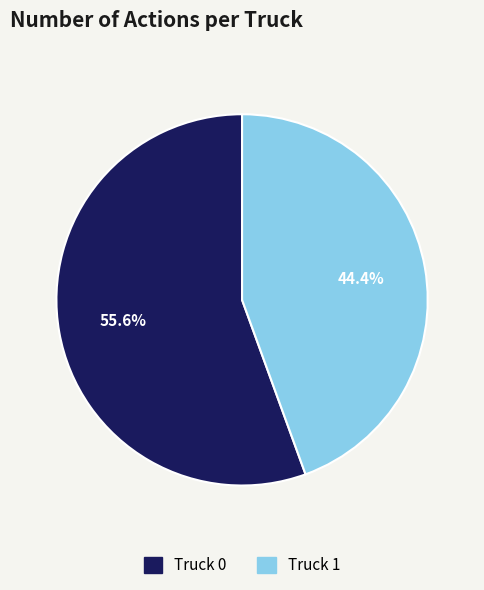

Count the number of slices in the pie.

2